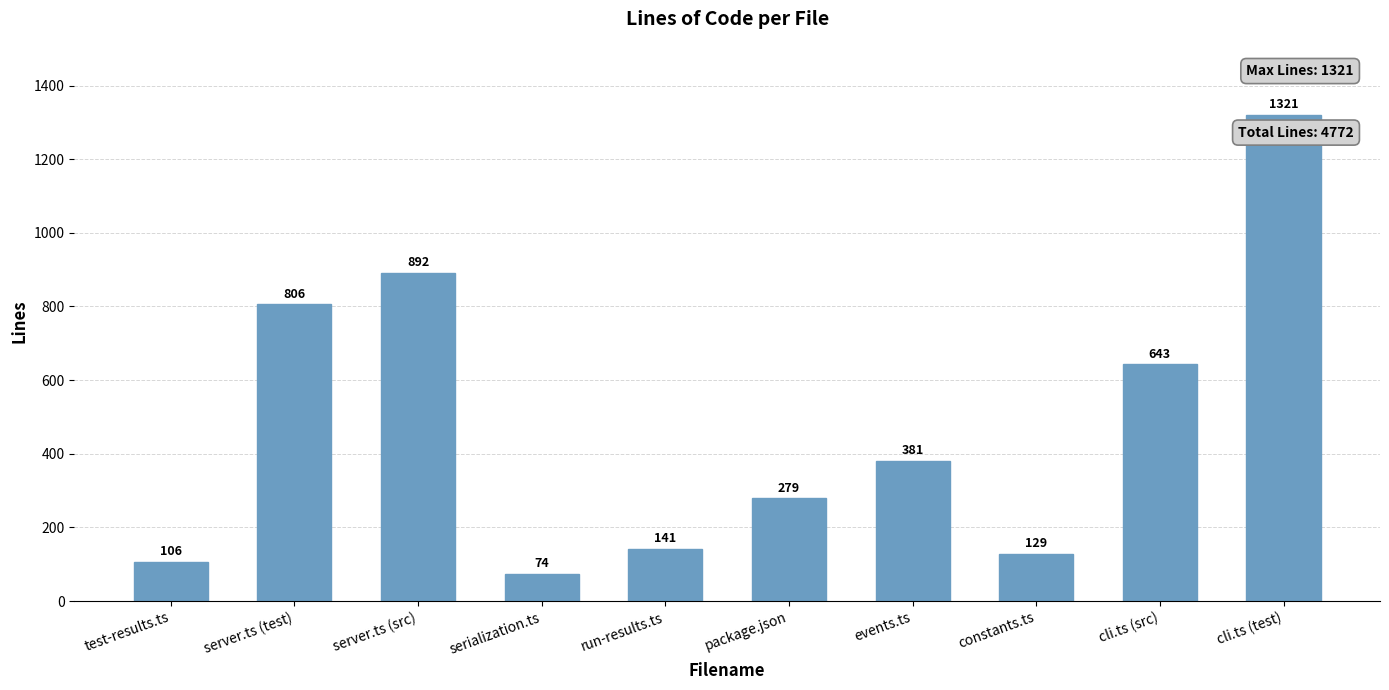

The value at events.ts is 209. True or false?

False